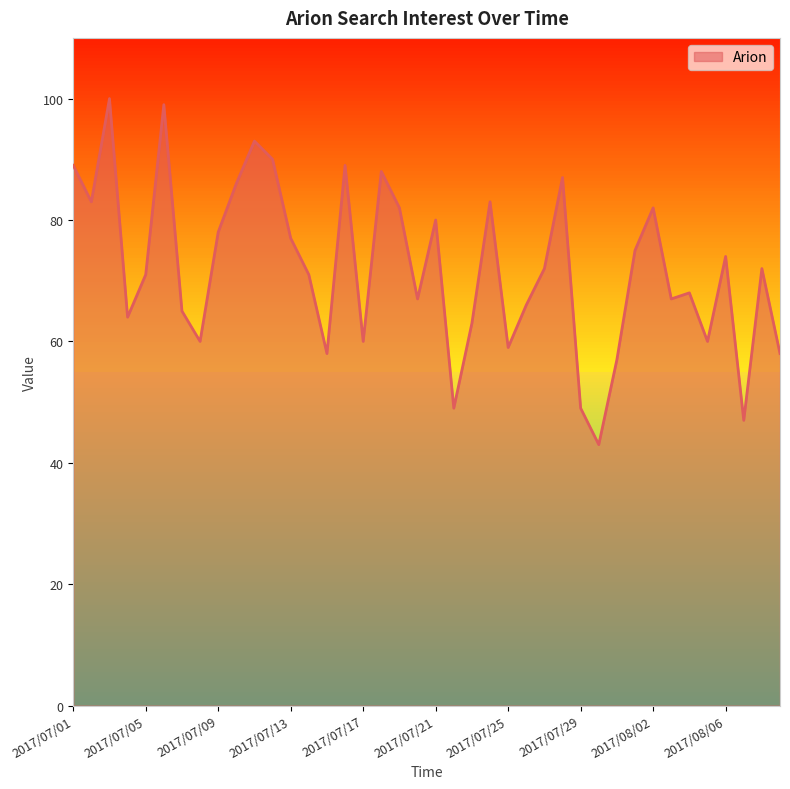

The value at 2017/07/20 is 107. True or false?

False